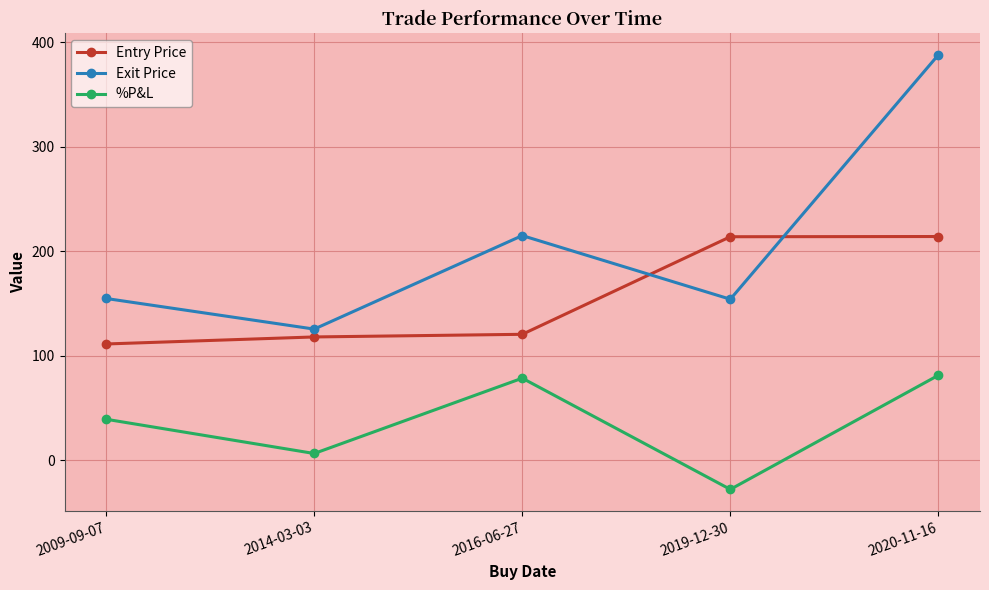

Is this an area chart (filled region under the line)?

No